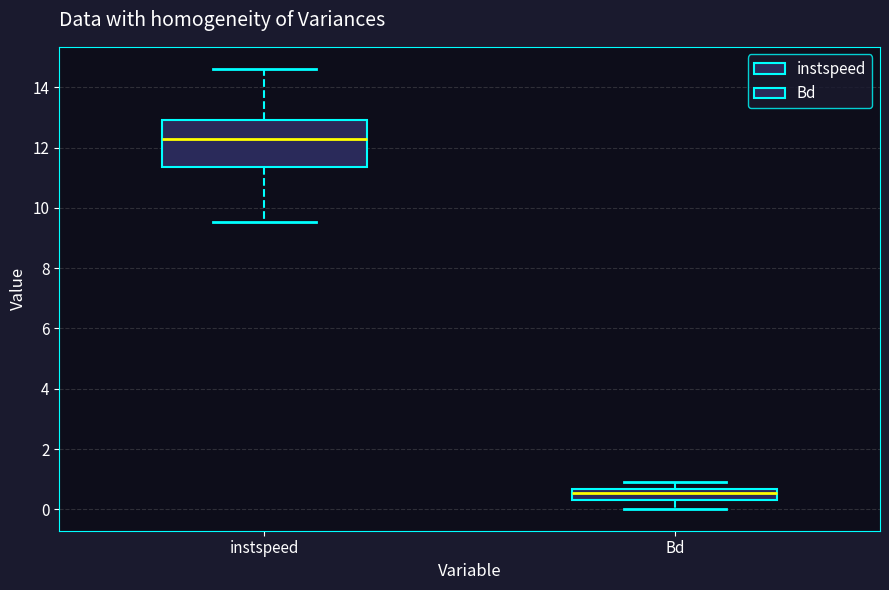

Comparing the boxes themselves (not the whiskers), which one is the tallest?

instspeed